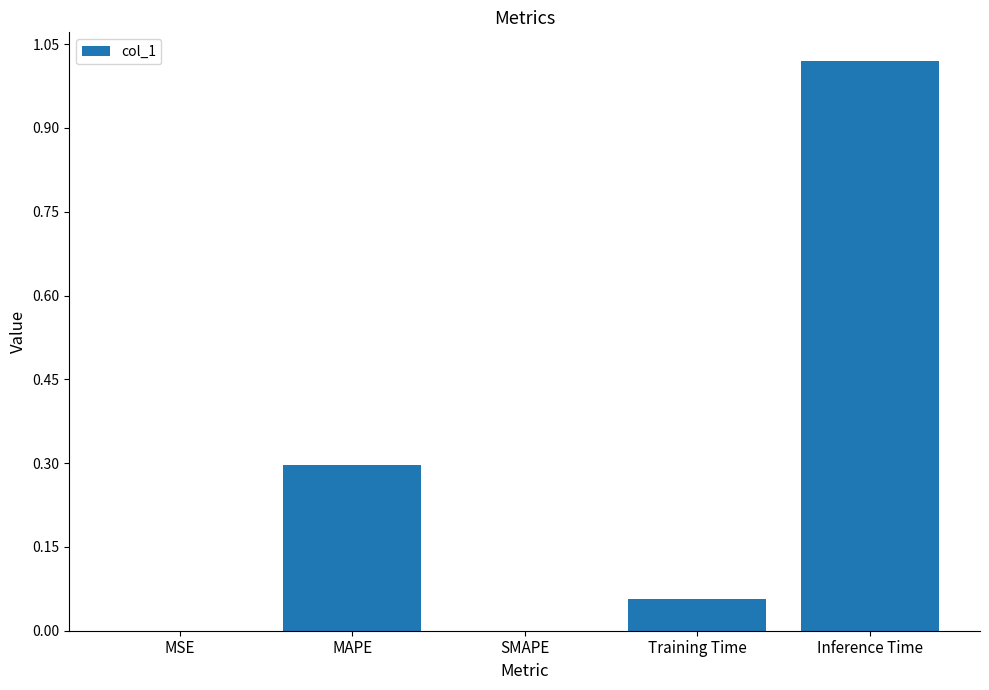

What is the change in value from MAPE to SMAPE?

-0.3